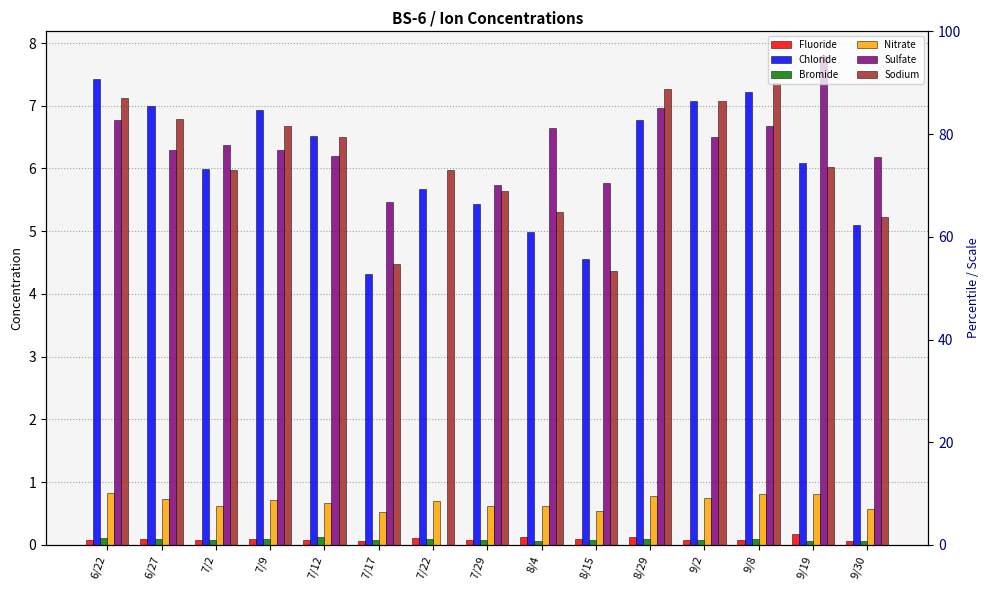

Reading right to left, transcribe all the data shown in this chart.

Fluoride: 0.1	0.2	0.1	0.1	0.1	0.1	0.1	0.1	0.1	0.1	0.1	0.1	0.1	0.1	0.1
Chloride: 5.1	6.1	7.2	7.1	6.8	4.6	5.0	5.4	5.7	4.3	6.5	6.9	6.0	7.0	7.4
Bromide: 0.1	0.1	0.1	0.1	0.1	0.1	0.1	0.1	0.1	0.1	0.1	0.1	0.1	0.1	0.1
Nitrate: 0.6	0.8	0.8	0.7	0.8	0.5	0.6	0.6	0.7	0.5	0.7	0.7	0.6	0.7	0.8
Sulfate: 6.2	7.8	6.7	6.5	7.0	5.8	6.6	5.7	0.0	5.5	6.2	6.3	6.4	6.3	6.8
Sodium: 5.2	6.0	7.4	7.1	7.3	4.4	5.3	5.6	6.0	4.5	6.5	6.7	6.0	6.8	7.1